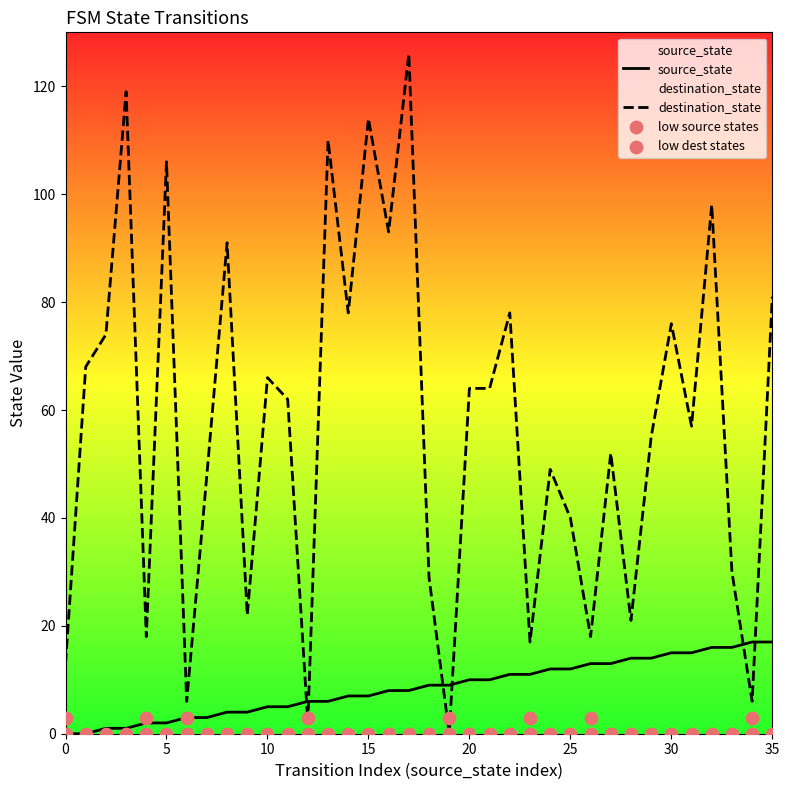

What are all the series names shown in the legend?

source_state, destination_state